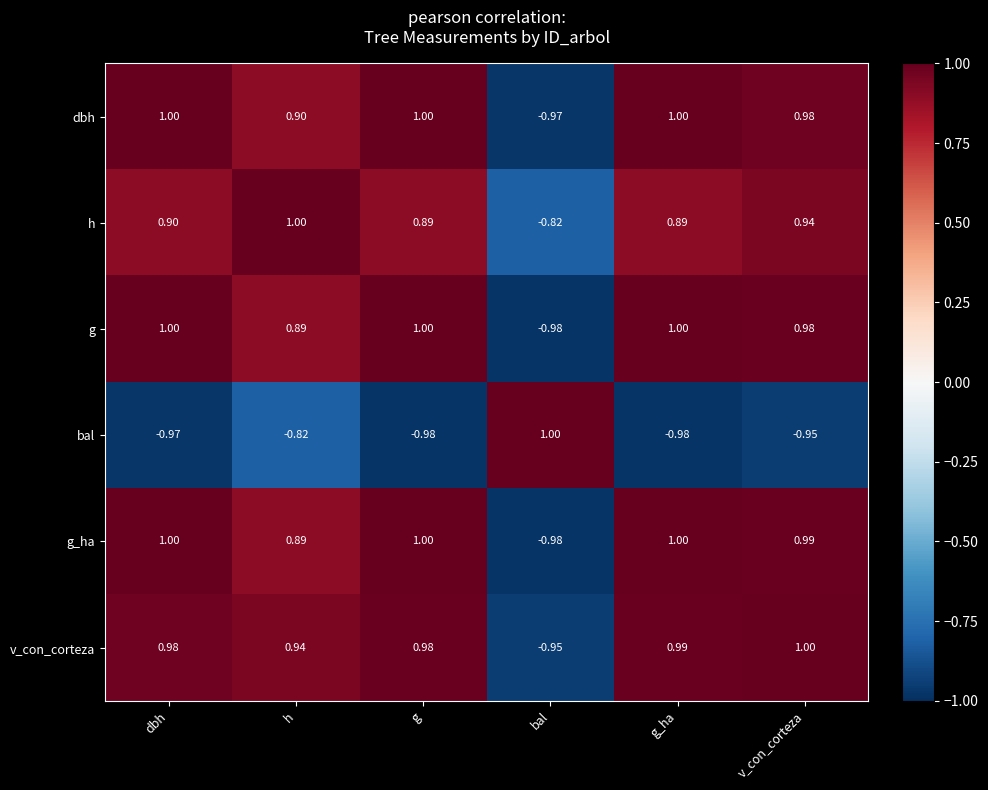

What is the greatest value displayed?

1.0